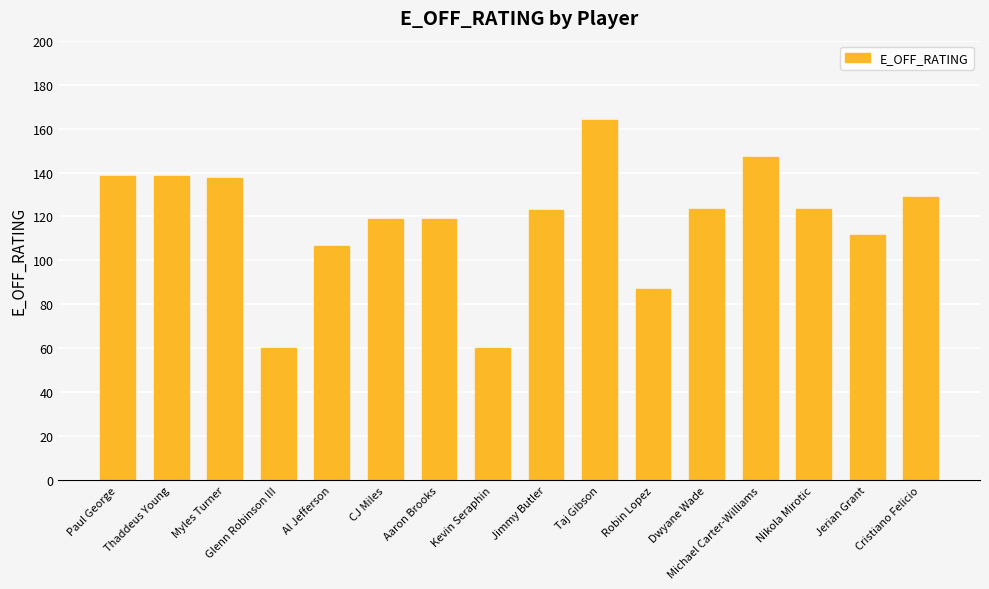

Where is the data nearest to the value 111?

Jerian Grant